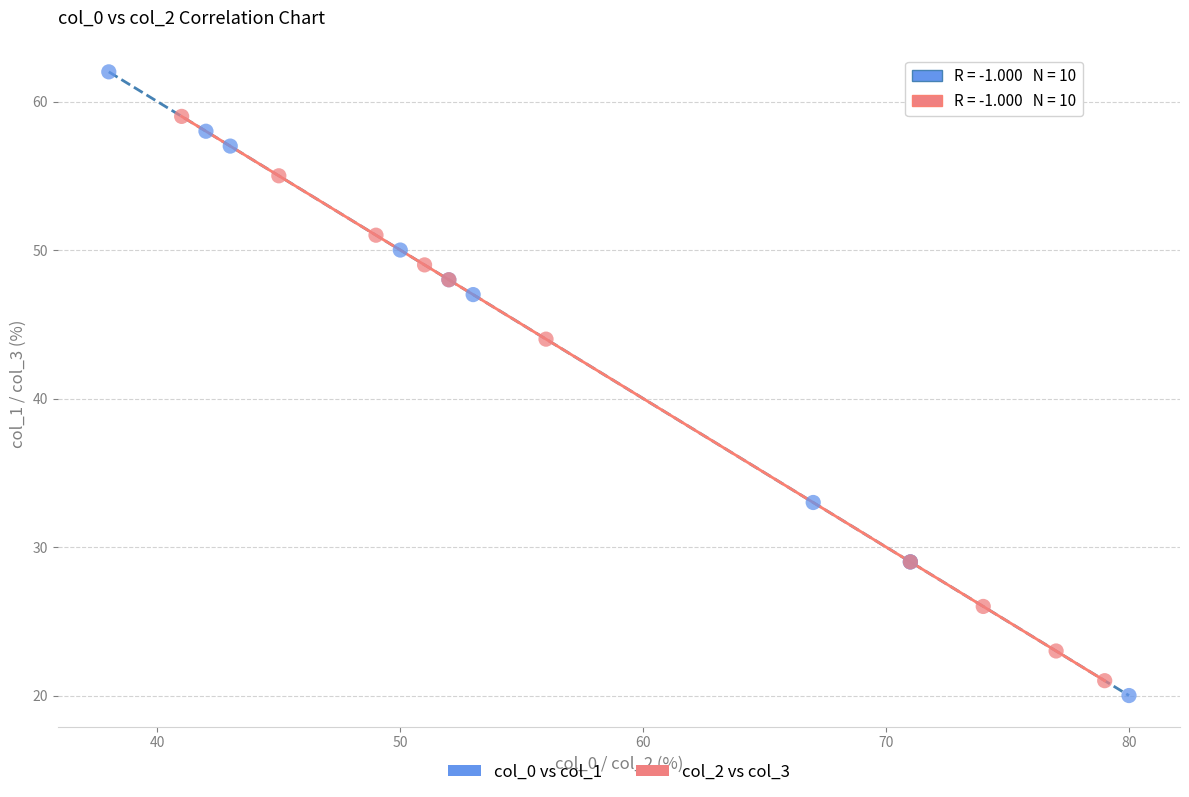

Which series reaches the maximum Y coordinate?

col_0 vs col_1